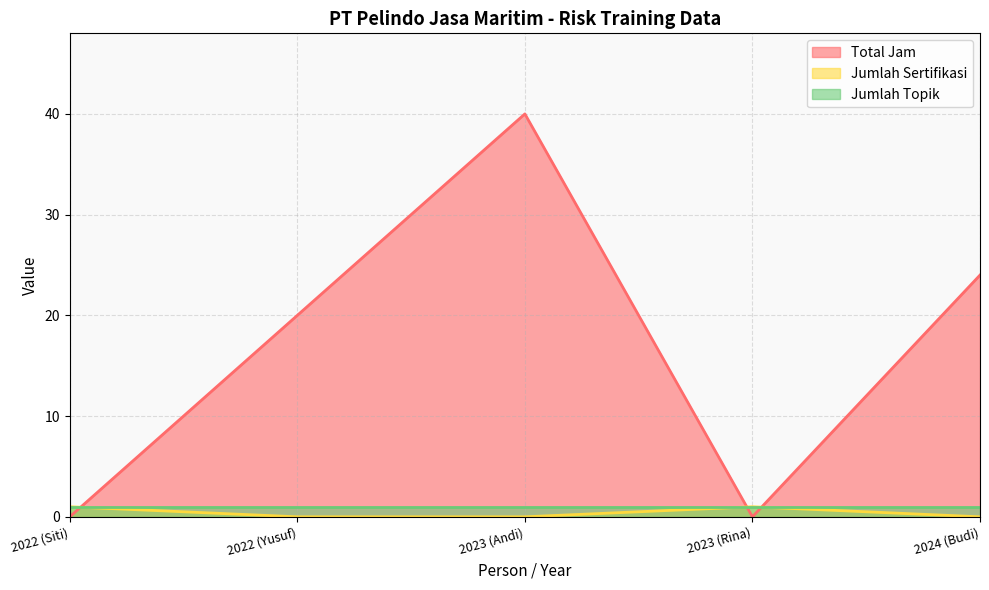

True or false: Jumlah Sertifikasi has a value of 0 at 2024 (Budi).

True